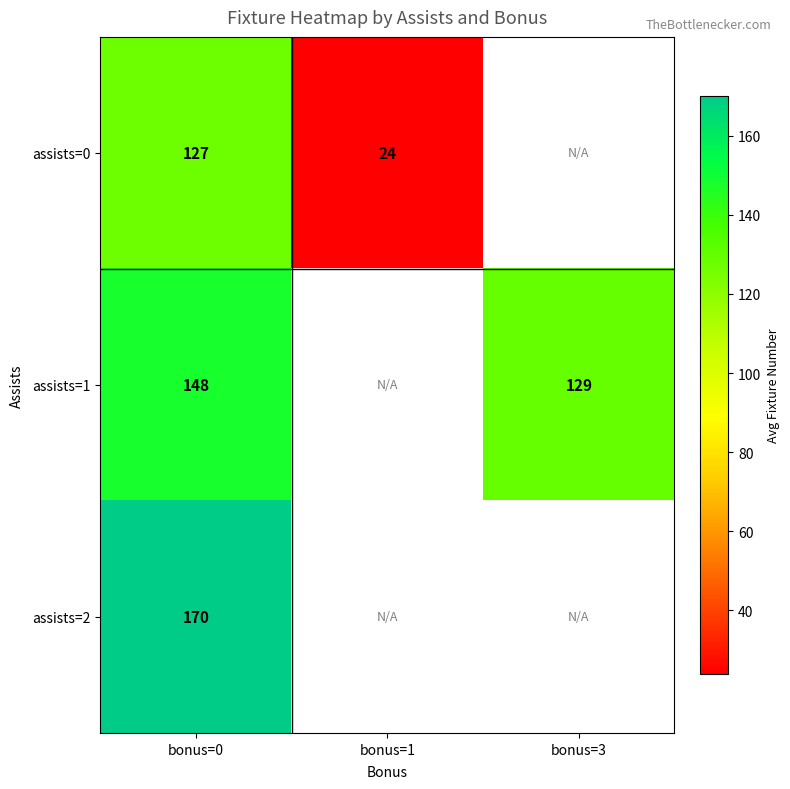

Read the assists=2 value at bonus=0.

170.0